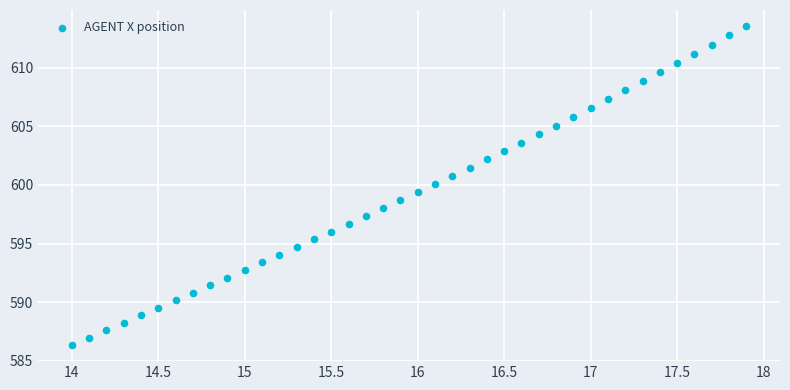

What is the range of X values (max minus min)?

3.9